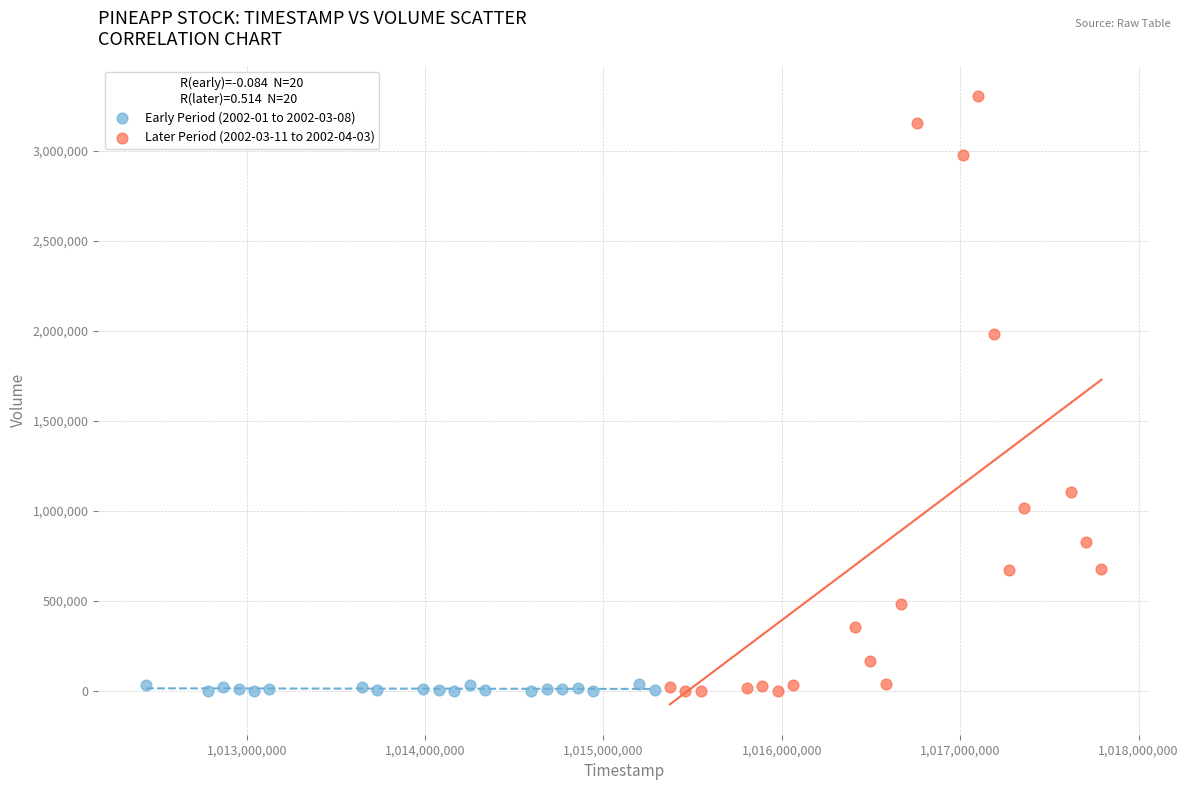

Which series has the widest spread of Y values?

Later Period (2002-03-11 to 2002-04-03)